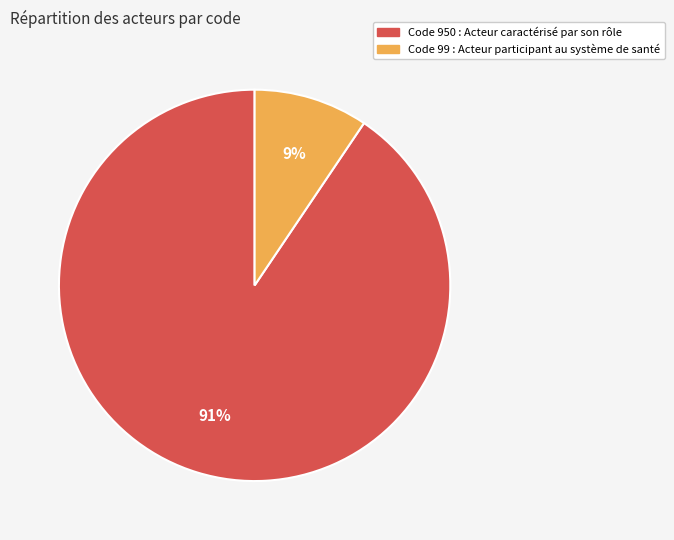

To the nearest percent, what is the average slice percentage?

50%